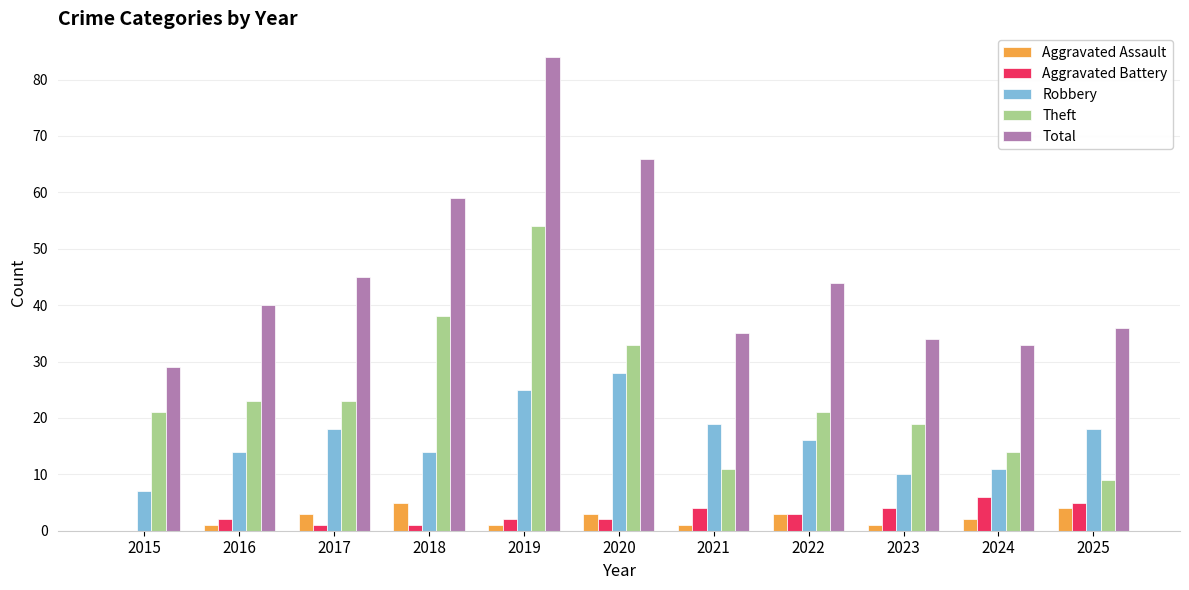

What are all the series names shown in the legend?

Aggravated Assault, Aggravated Battery, Robbery, Theft, Total